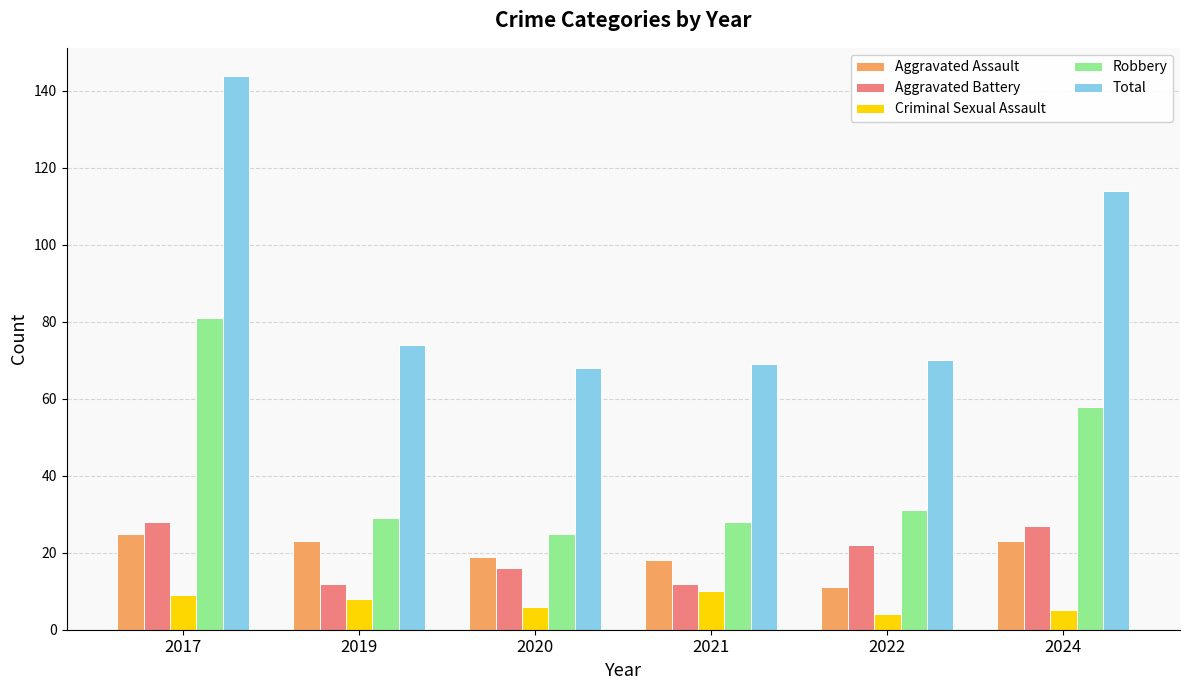

How many data points in Aggravated Assault are less than 23?

3